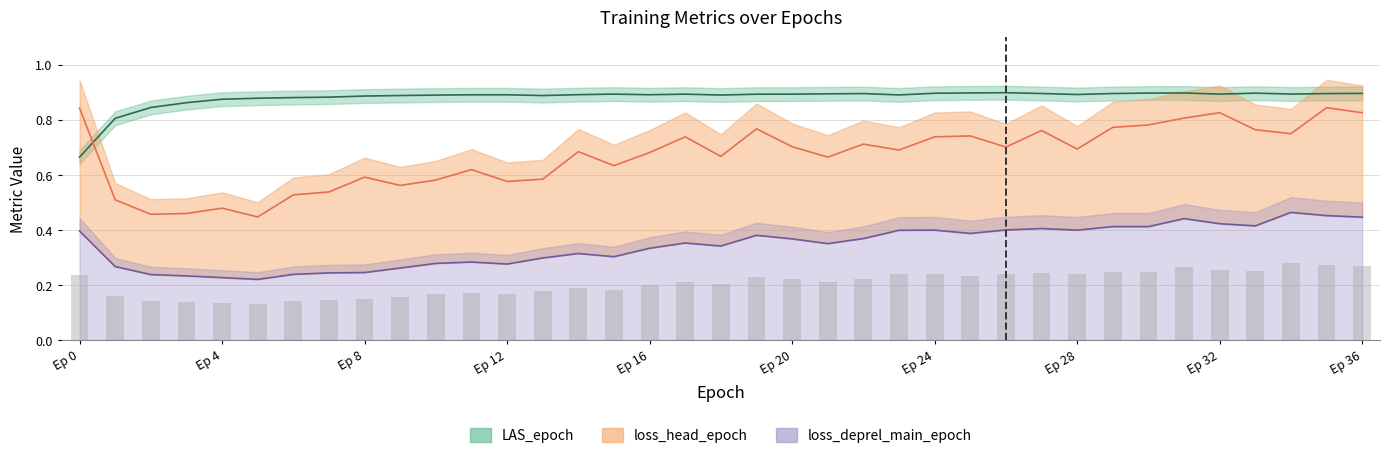

What is the average value of the loss_deprel_main_epoch series?

0.3